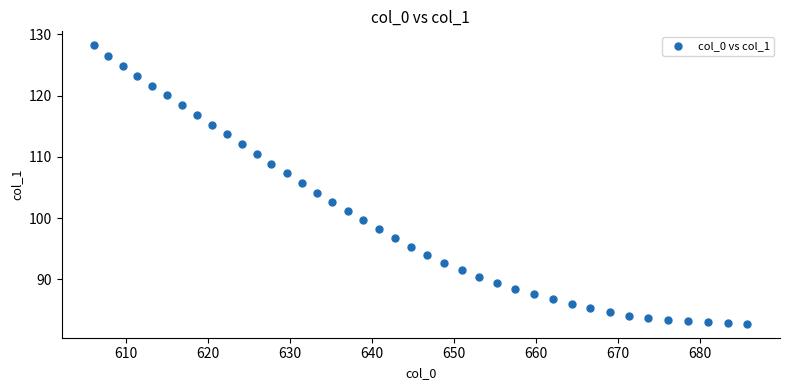

What is the range of Y values (max minus min)?

45.5